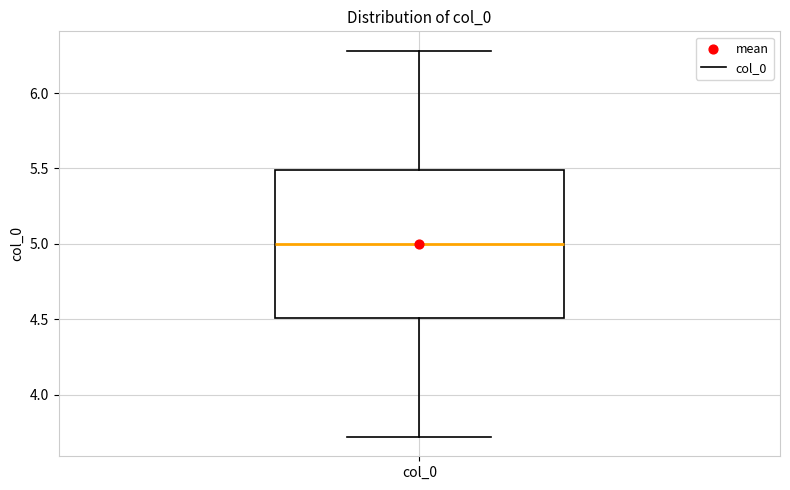

Where is the upper edge of the box for col_0 on the y-axis? The values are not printed on the chart, so give them approximately, as read against the axis.

5.5